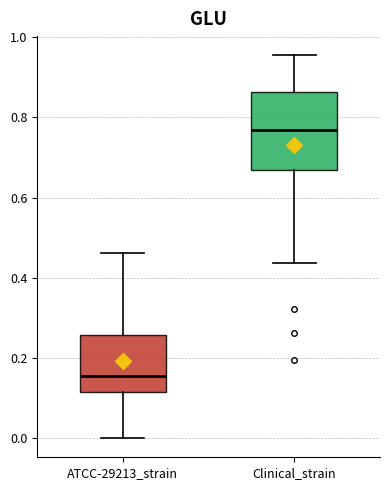

Reading left to right, transcribe this box plot: for each box, give where its median line is, the range the box spans, and where its two whiskers end, as read against the y-axis. The values are not printed on the chart, so give them approximately, as read against the axis.

ATCC-29213_strain: median 0.16, box 0.12 to 0.26, whiskers 0.00 to 0.46
Clinical_strain: median 0.76, box 0.66 to 0.86, whiskers 0.44 to 0.96